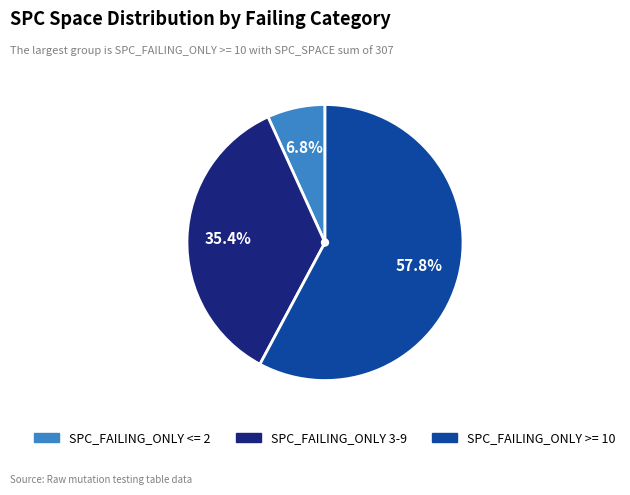

Is there any slice that represents more than half of the pie?

Yes